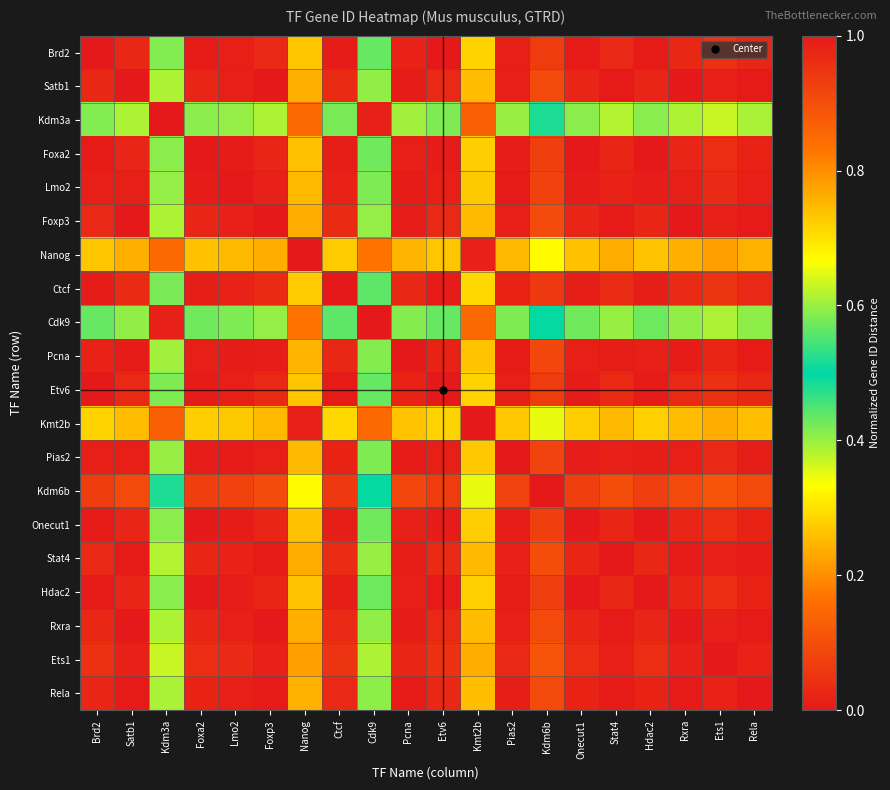

Rank the series by their maximum value, from highest to lowest.

Ctcf, Kdm6b, Etv6, Brd2, Hdac2, Foxa2, Onecut1, Lmo2, Pias2, Pcna, Rela, Rxra, Satb1, Foxp3, Stat4, Ets1, Nanog, Kmt2b, Kdm3a, Cdk9